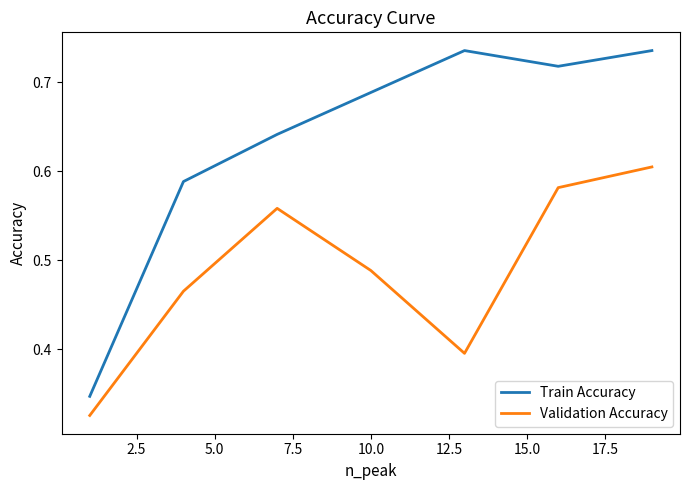

Which series has the largest total across all categories?

Train Accuracy